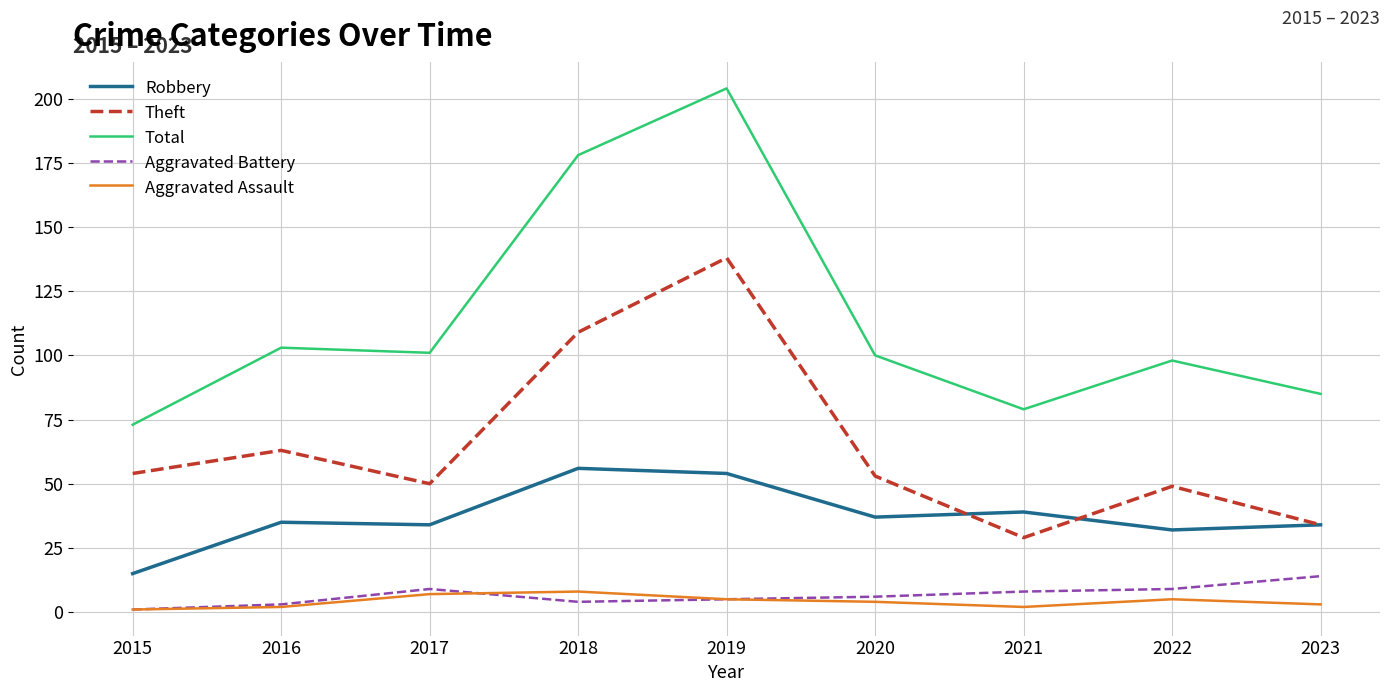

True or false: Robbery and Aggravated Assault intersect in this chart.

False